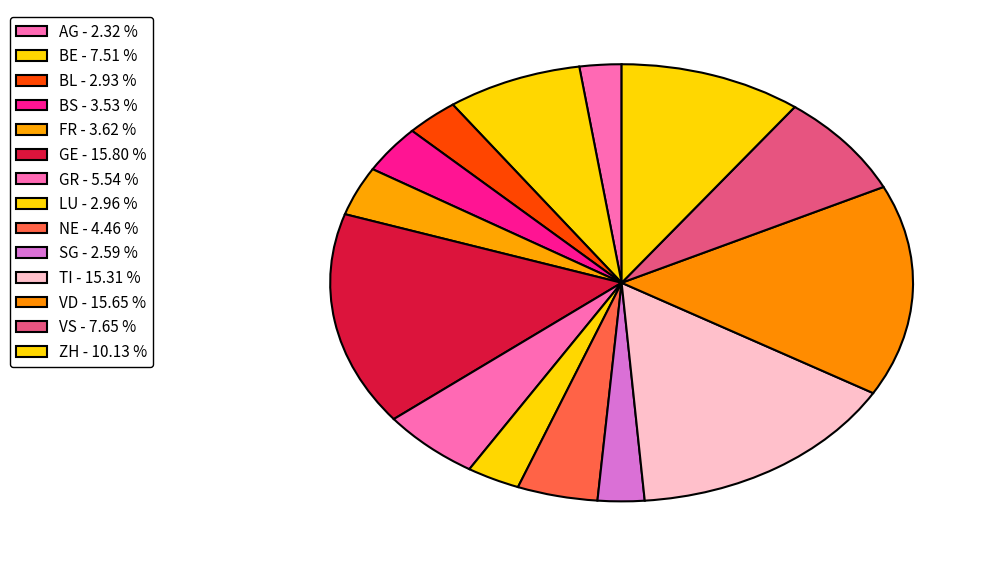

True or false: VD accounts for 16% of the total.

True